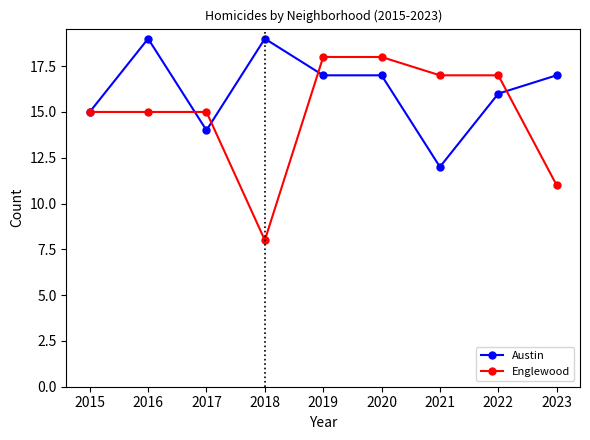

What is the total value across all series at 2021?

29